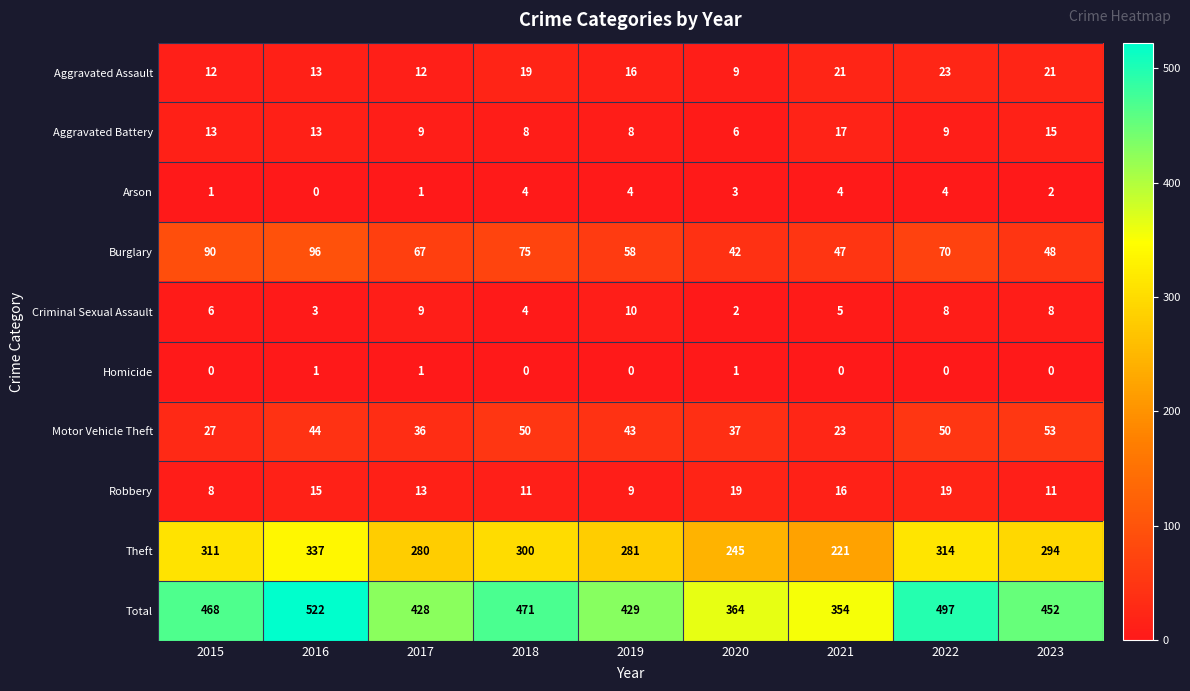

At 2015, list the series in order from largest to smallest.

Total, Theft, Burglary, Motor Vehicle Theft, Aggravated Battery, Aggravated Assault, Robbery, Criminal Sexual Assault, Arson, Homicide